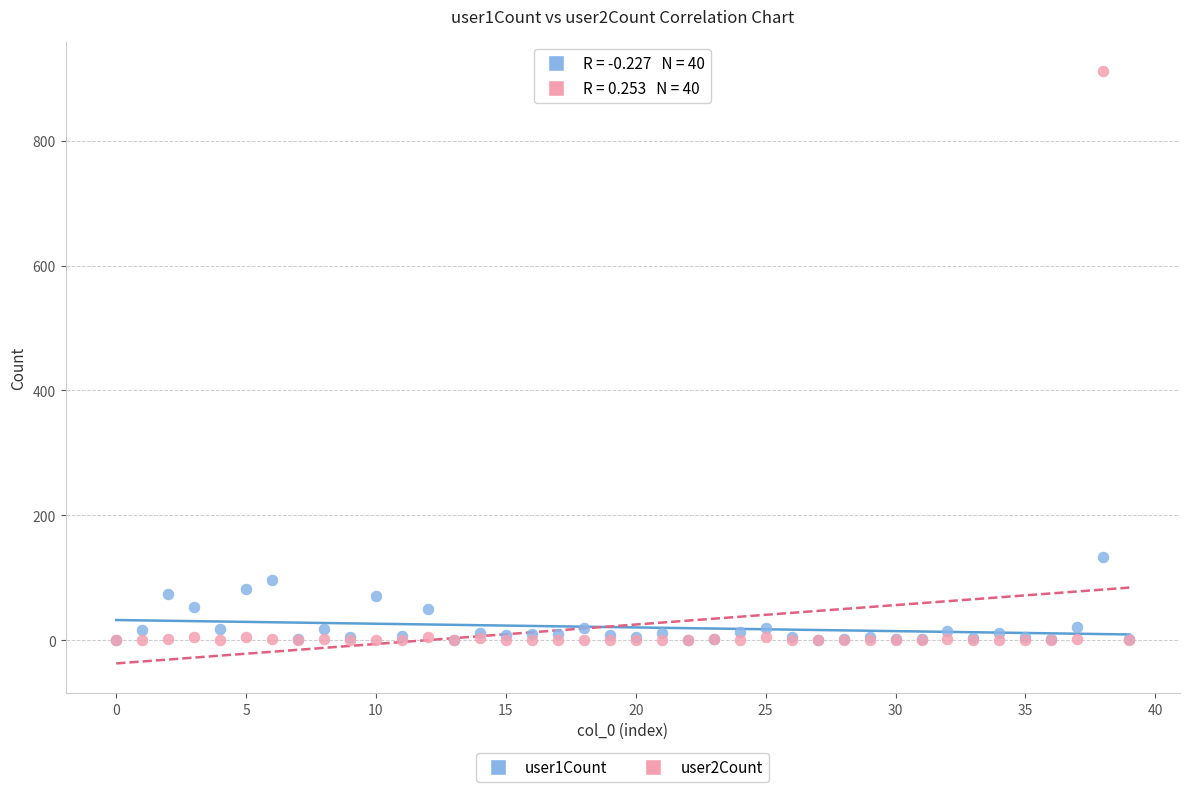

What are all the series names shown in the legend?

user1Count, user2Count